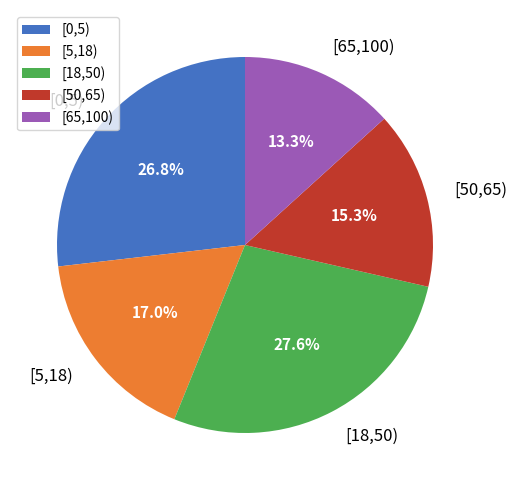

Is it true that [50,65) is 6% of the pie?

False